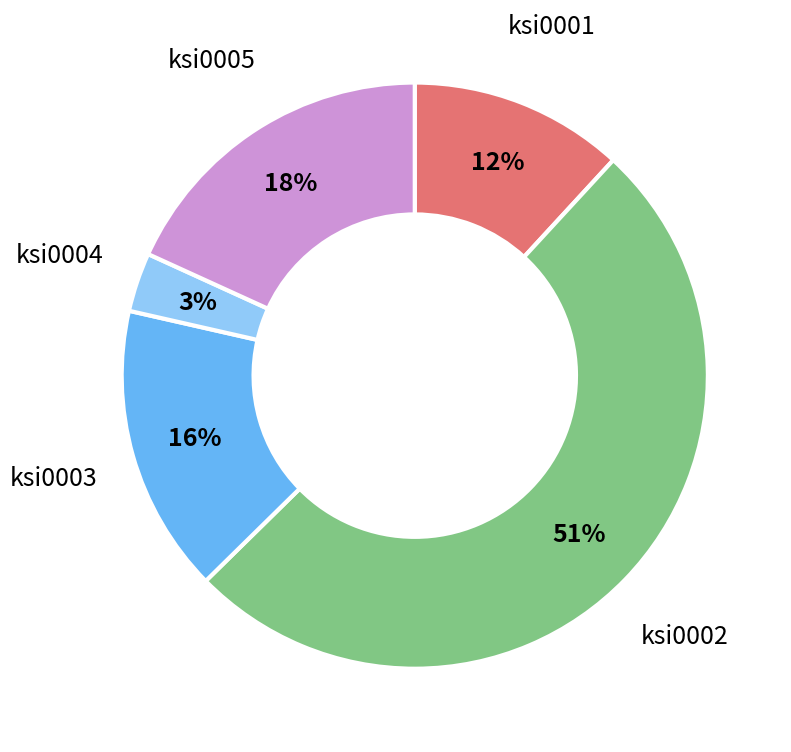

Is there a majority slice in this chart?

Yes